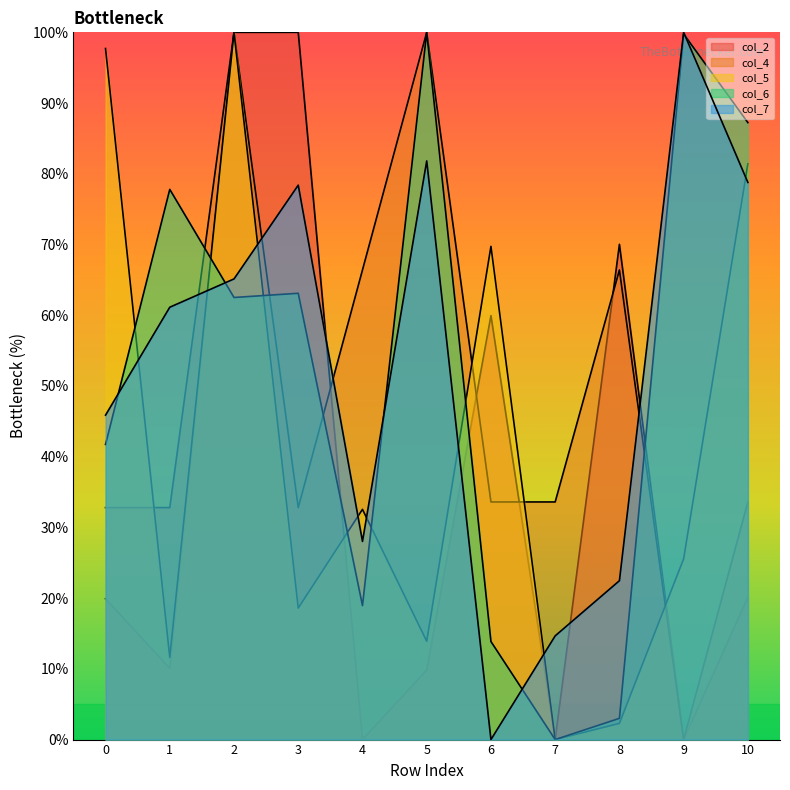

What is the sum of all col_7 values?

576.3